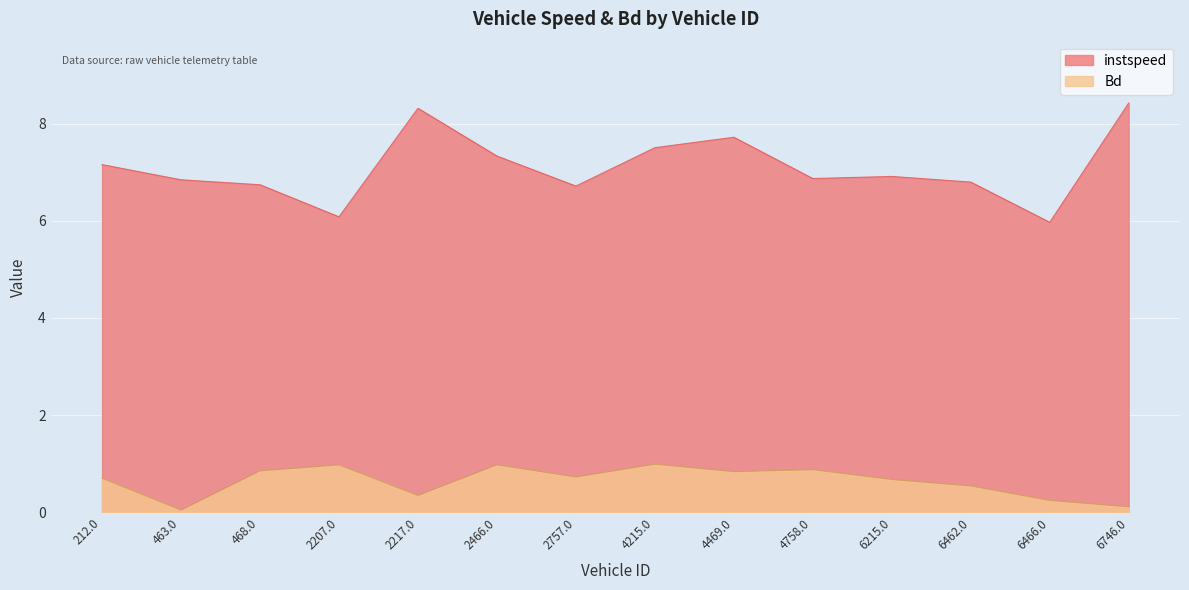

At which category is the sum across all series the highest?

2217.0